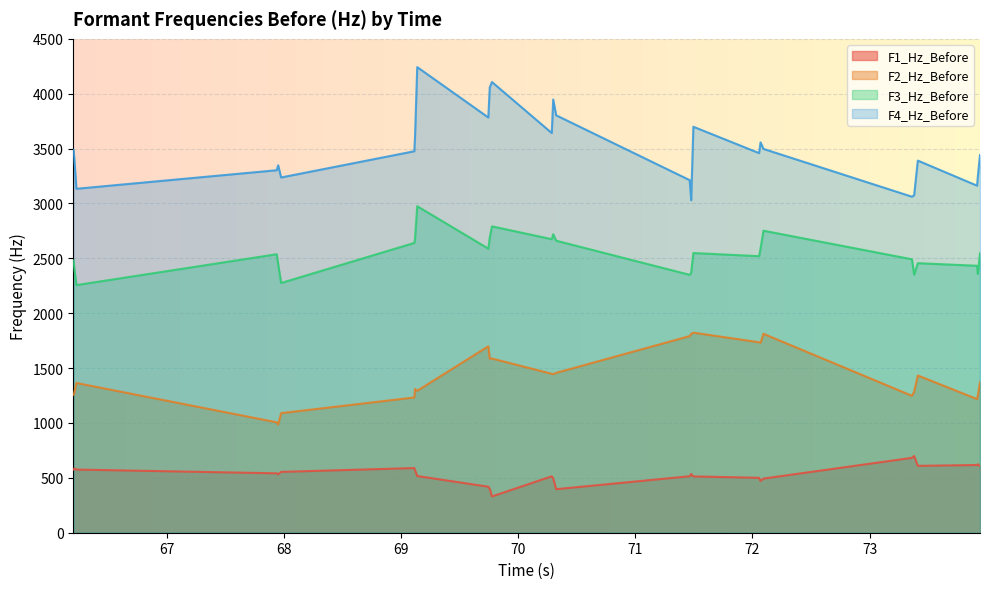

True or false: F4_Hz_Before has more than 0 interior local peaks.

True